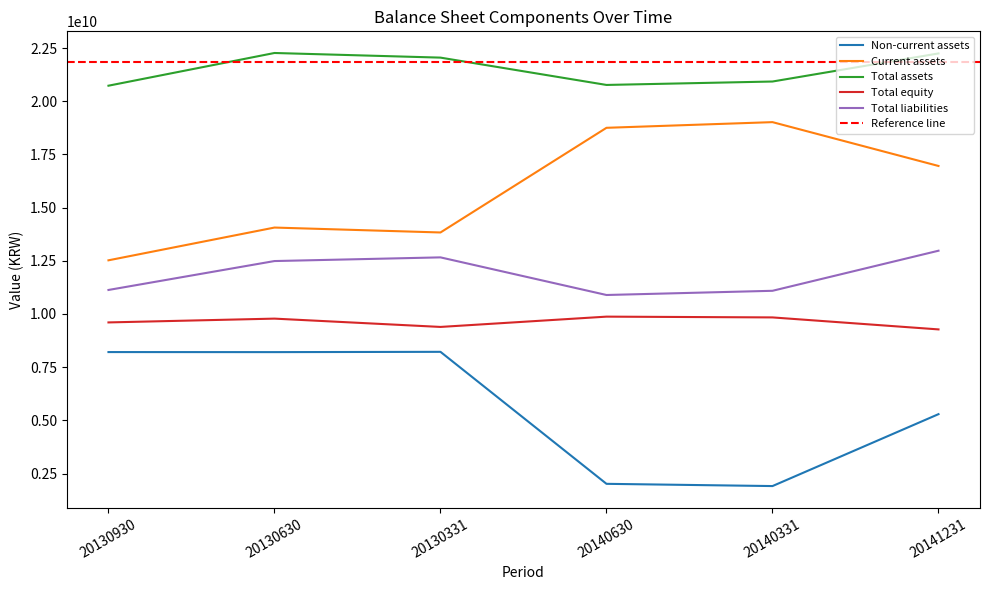

At which category does Total assets reach its first local peak?

20130630